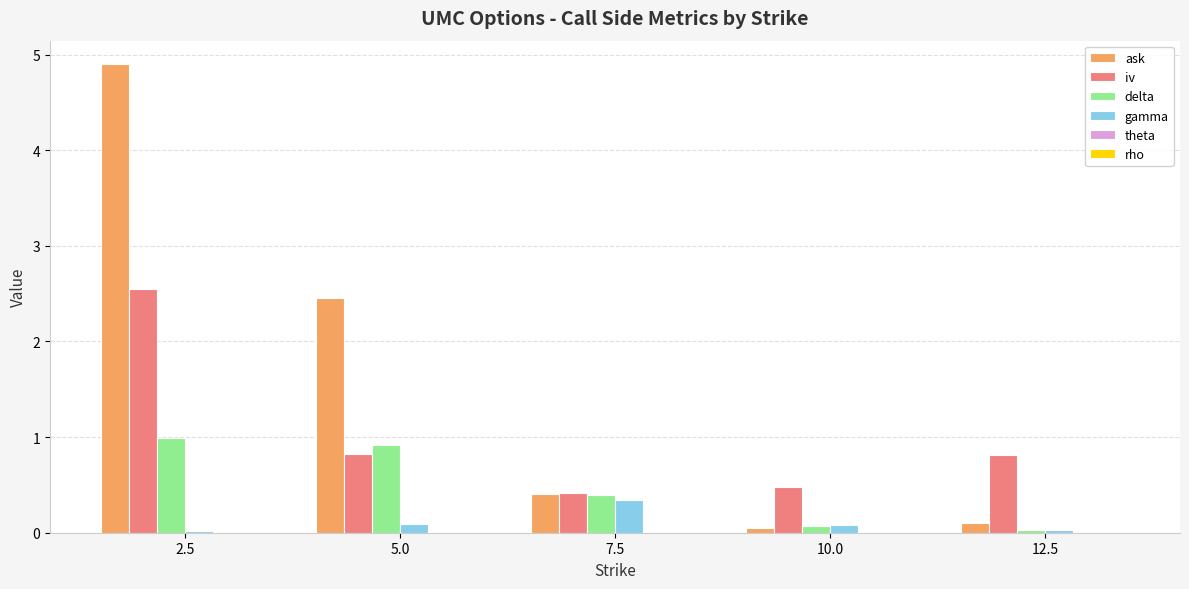

Which category has the highest value in the delta series?

2.5